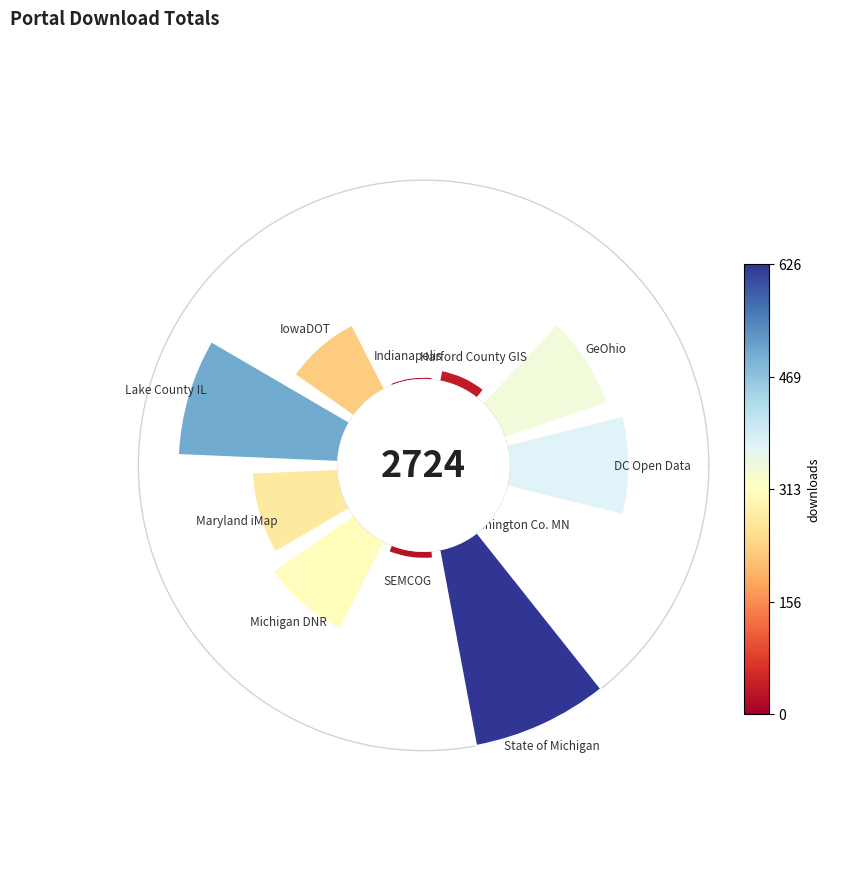

Is 4 the majority of the pie?

No